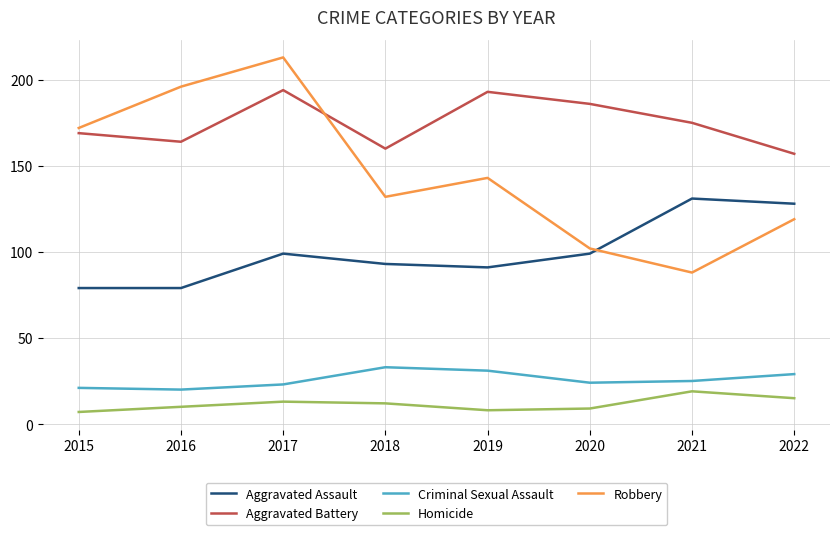

How many lines are shown in the chart?

5